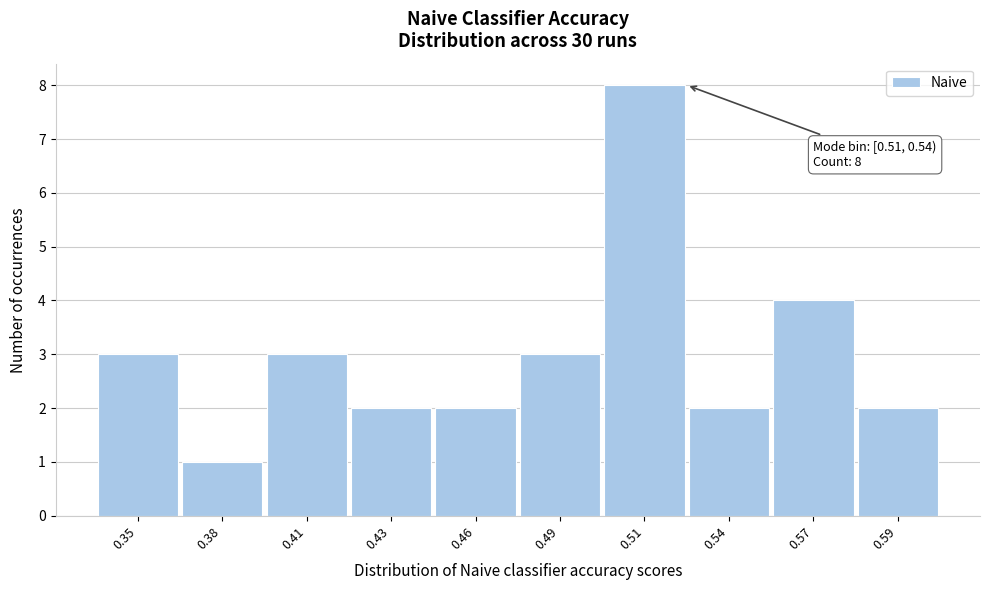

Reading left to right, list all the values displayed in this chart.

3	1	3	2	2	3	8	2	4	2